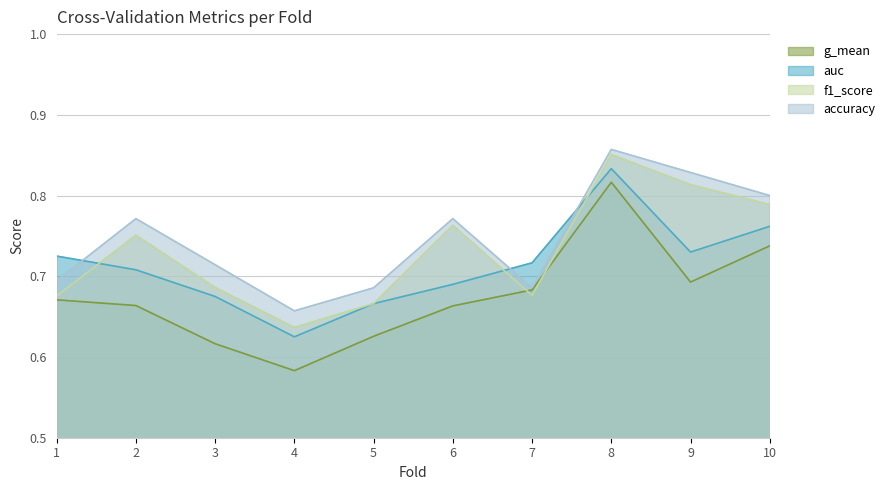

What are all the series names shown in the legend?

g_mean, auc, f1_score, accuracy